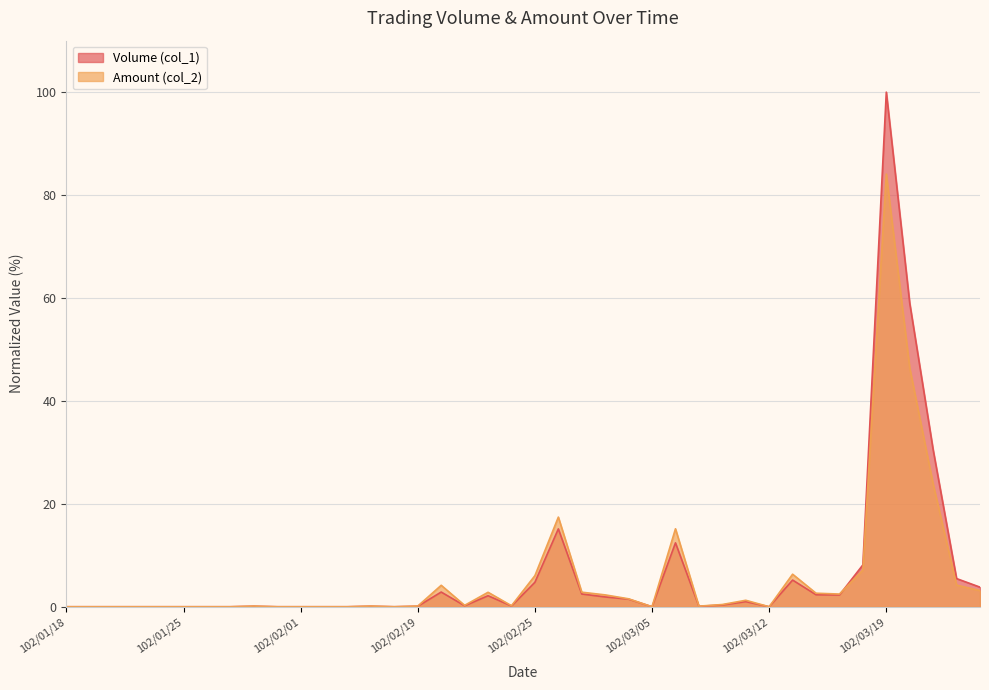

What is the difference between the maximum and second lowest values in the Amount (col_2) series?

84.1